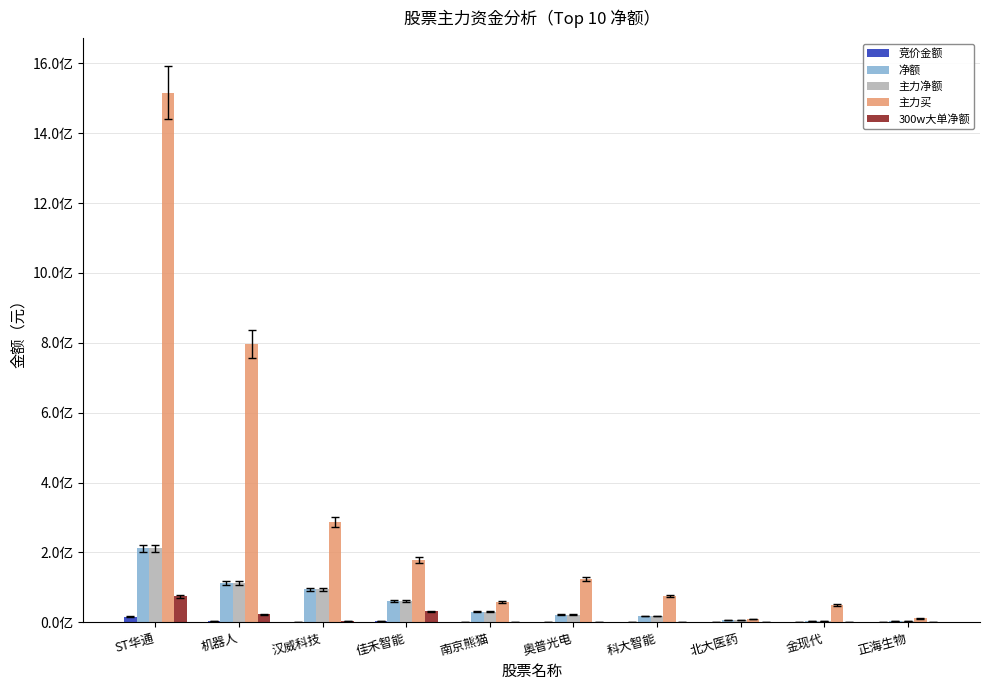

Does the chart contain stacked bars?

No